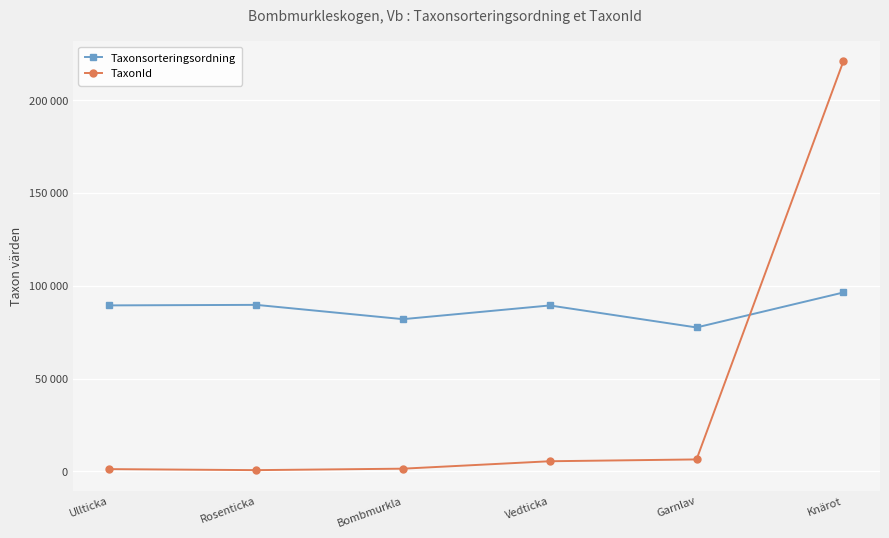

What is the sum of all Taxonsorteringsordning values?

524233